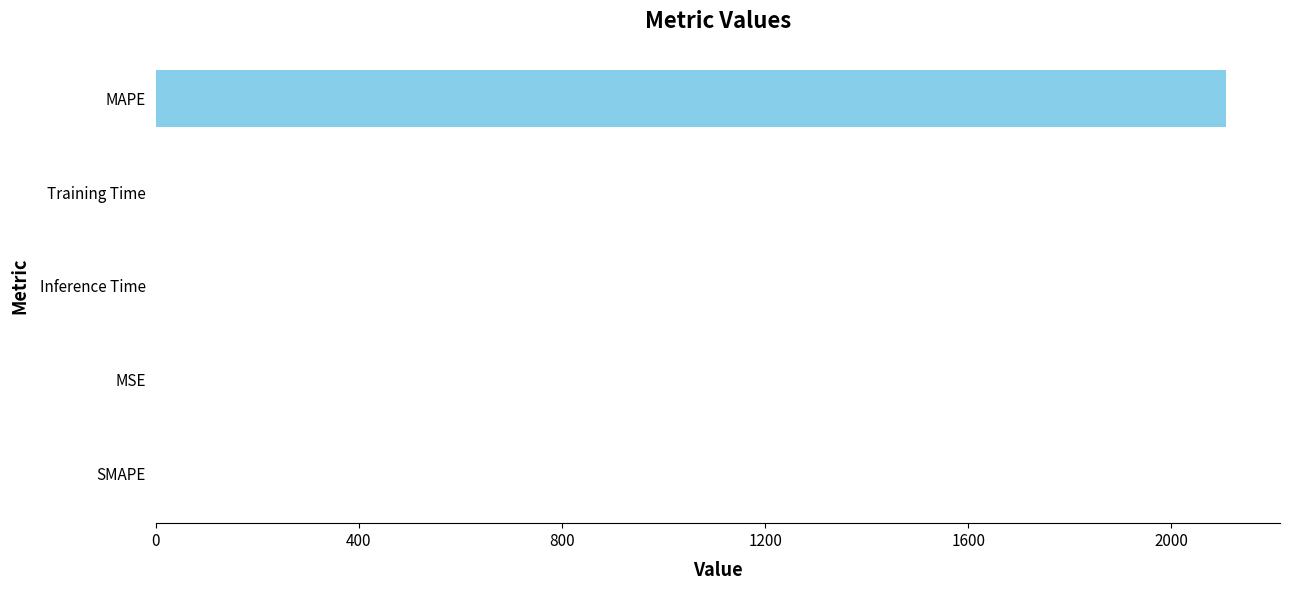

What is the greatest value displayed?

2108.8